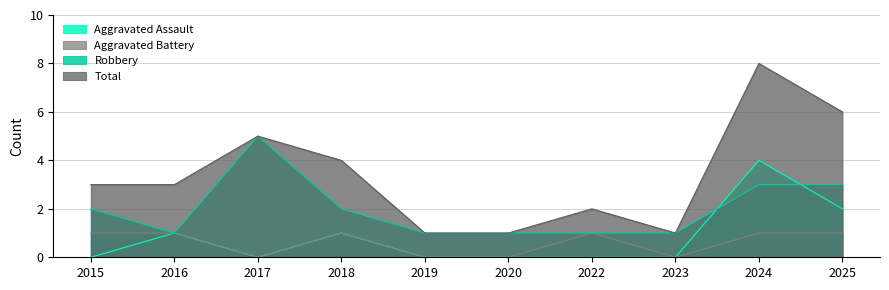

True or false: Aggravated Battery has a value of 0 at 2017.

True